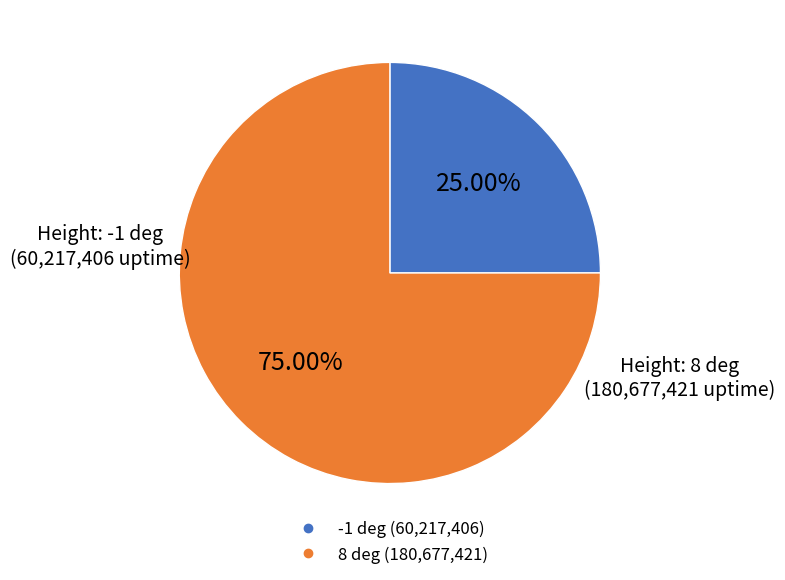

Is there any slice that represents more than half of the pie?

Yes